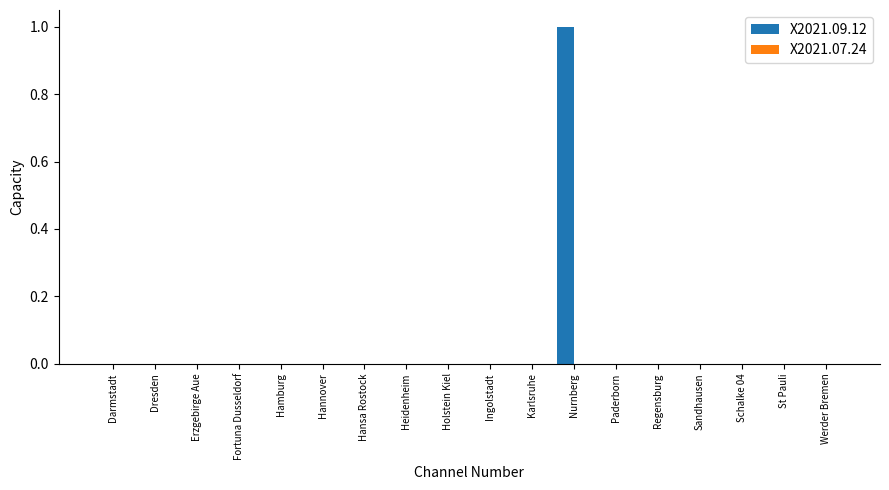

Which label corresponds to the largest value in the chart?

Nurnberg